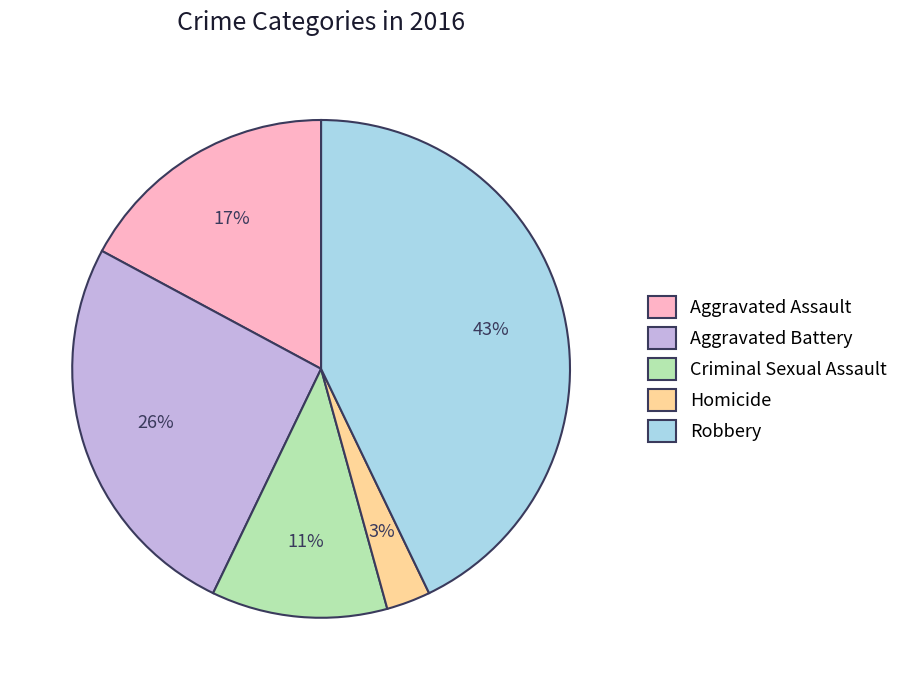

What percentage is the Criminal Sexual Assault slice, to the nearest percent?

11%